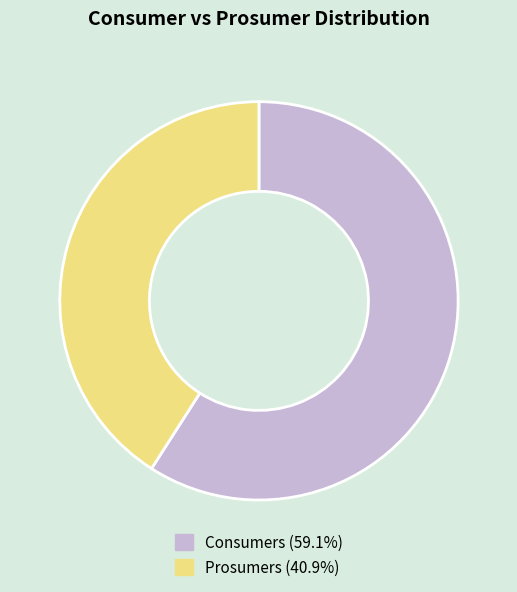

Is the sum of Prosumers (40.9%) and Consumers (59.1%) greater than half?

Yes